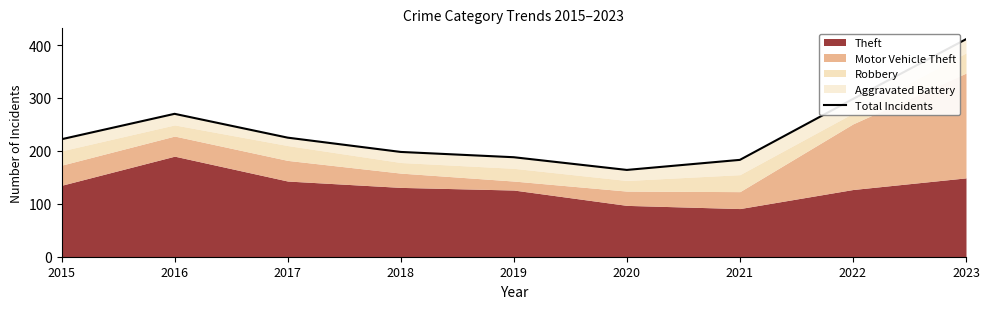

True or false: the data shows 222 at 2015.

True